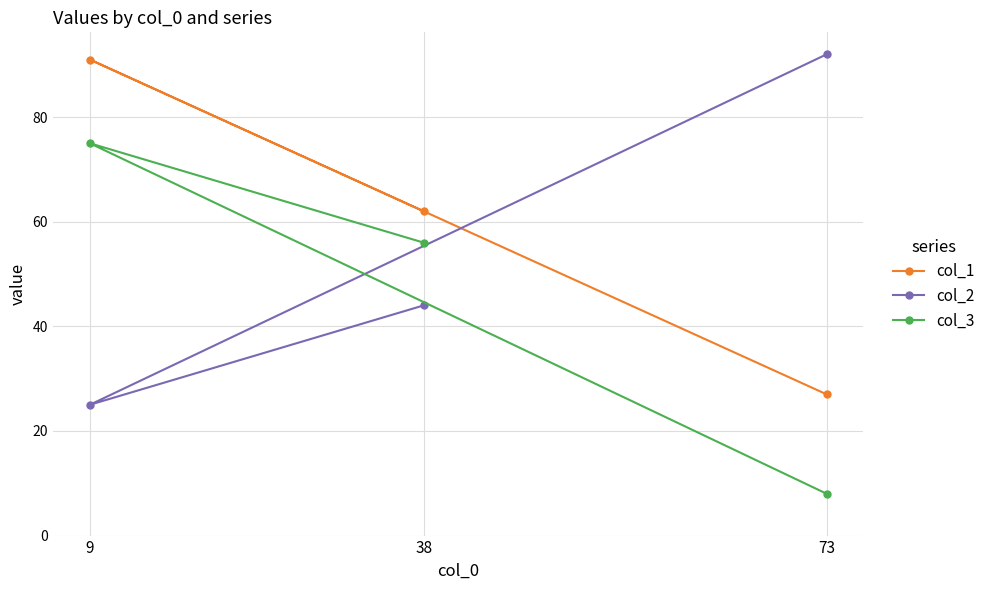

Count the col_1 values in the range 27 to 91.

3